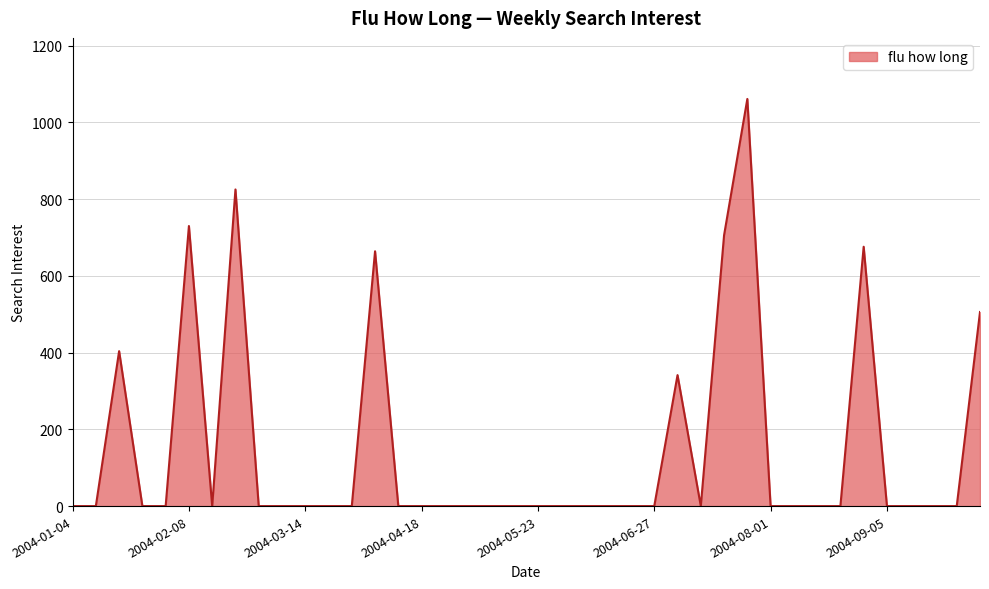

What is the difference between the maximum and minimum values?

1060.9